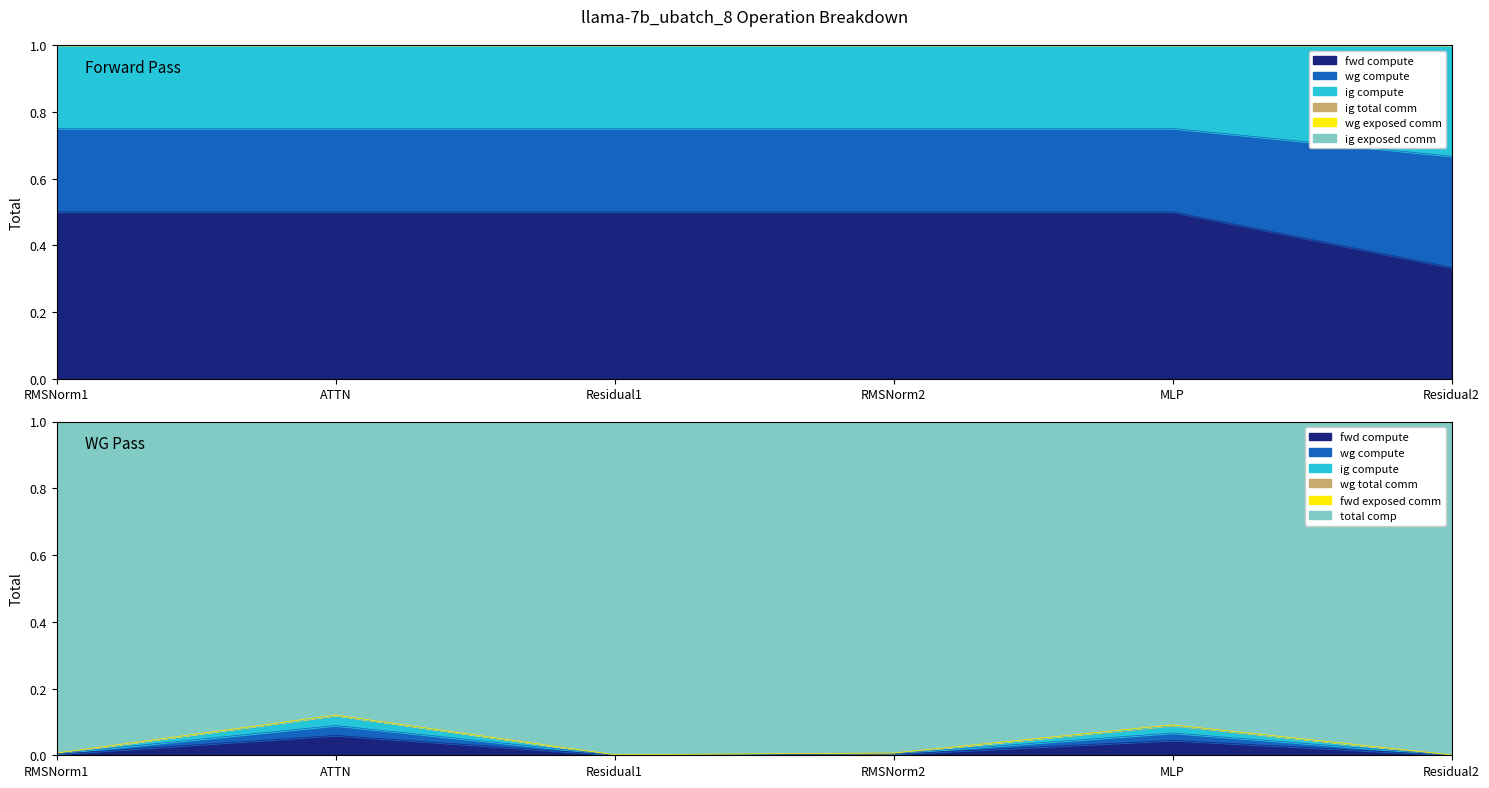

In ig compute, how many points are lower than both neighbors (excluding endpoints)?

1